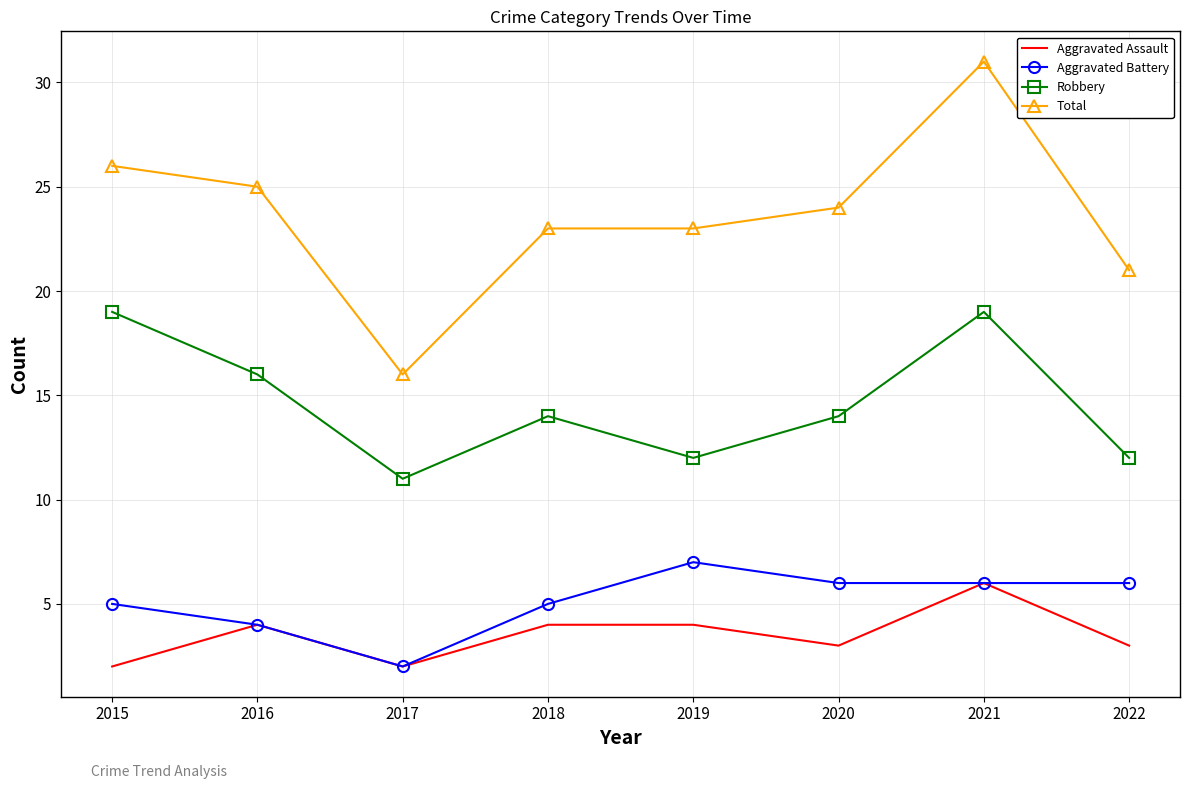

The Total series shows 40 at 2020. True or false?

False